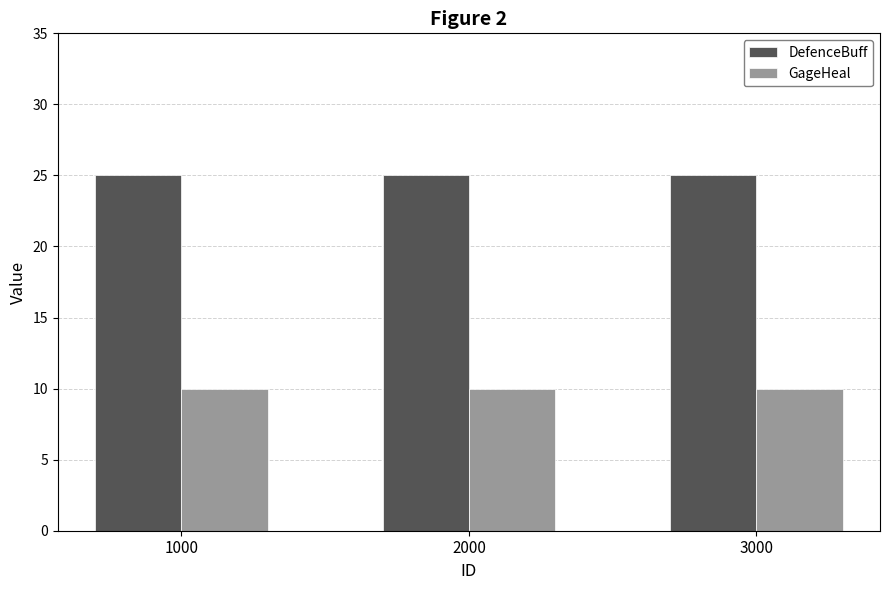

How many categories are shown in the chart?

3